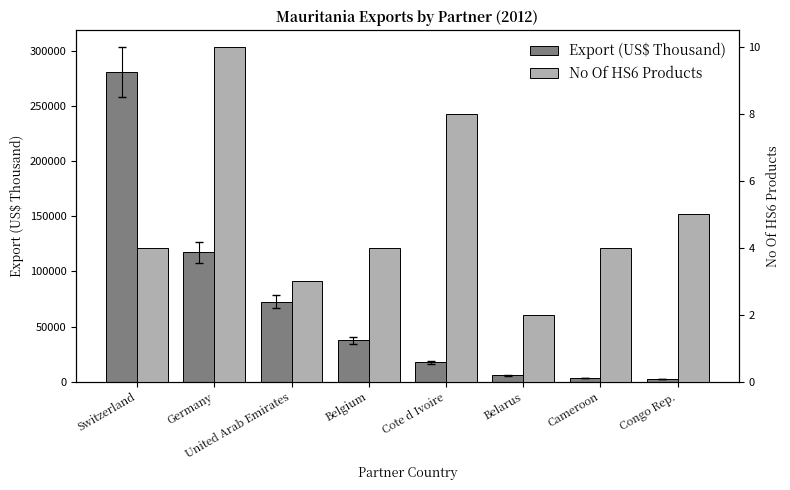

Which series has the largest total across all categories?

Export (US$ Thousand)